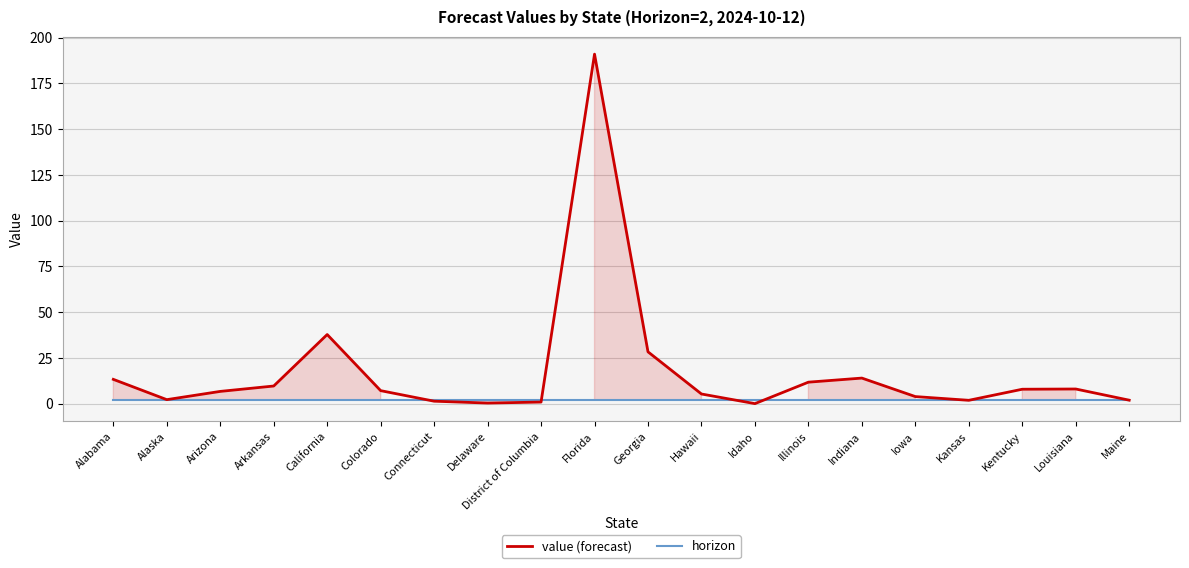

Reading left to right, what are all the values shown in this chart?

value (forecast): Alabama=13.2	Alaska=2.1	Arizona=6.6	Arkansas=9.6	California=37.7	Colorado=7.0	Connecticut=1.3	Delaware=0.3	District of Columbia=0.8	Florida=191.0	Georgia=28.3	Hawaii=5.2	Idaho=-0.1	Illinois=11.7	Indiana=13.9	Iowa=3.8	Kansas=1.8	Kentucky=7.8	Louisiana=7.9	Maine=1.8
horizon: Alabama=2.0	Alaska=2.0	Arizona=2.0	Arkansas=2.0	California=2.0	Colorado=2.0	Connecticut=2.0	Delaware=2.0	District of Columbia=2.0	Florida=2.0	Georgia=2.0	Hawaii=2.0	Idaho=2.0	Illinois=2.0	Indiana=2.0	Iowa=2.0	Kansas=2.0	Kentucky=2.0	Louisiana=2.0	Maine=2.0